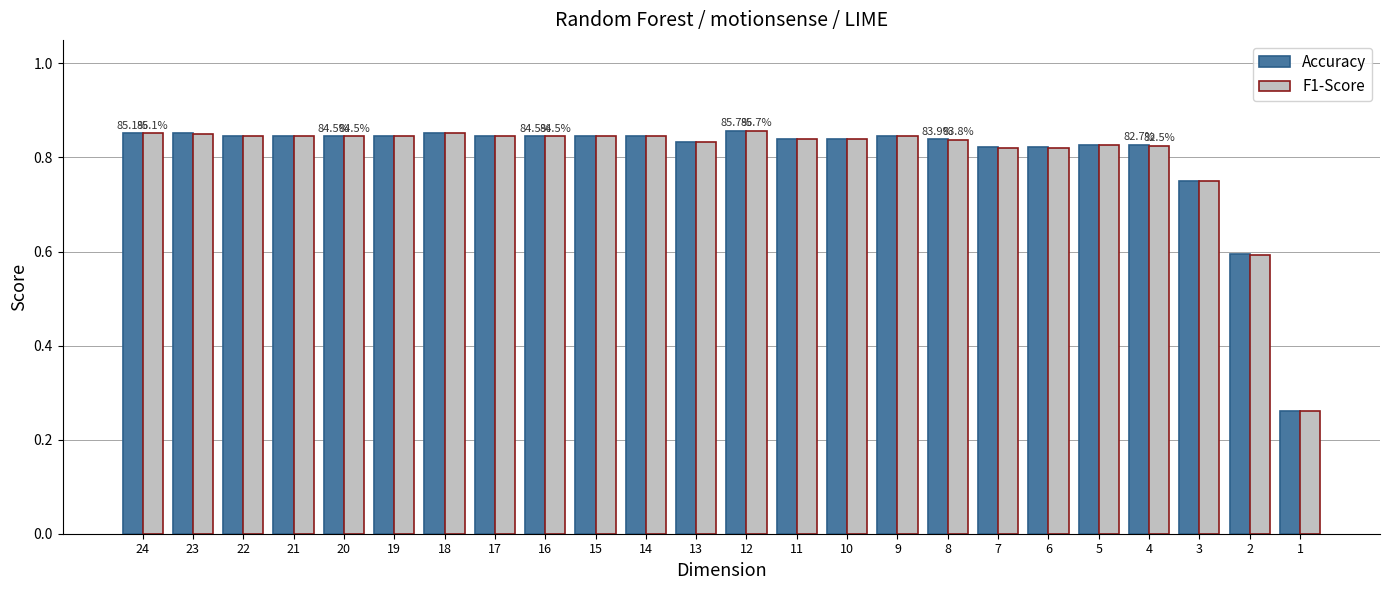

What is the difference between the maximum and minimum values in the Accuracy series?

0.6